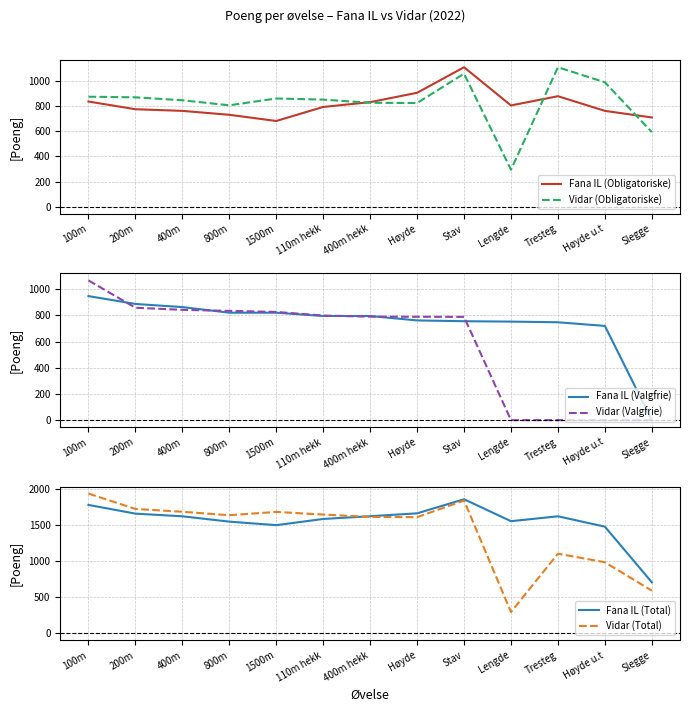

At which label does Fana IL (Valgfrie) reach its peak?

100m